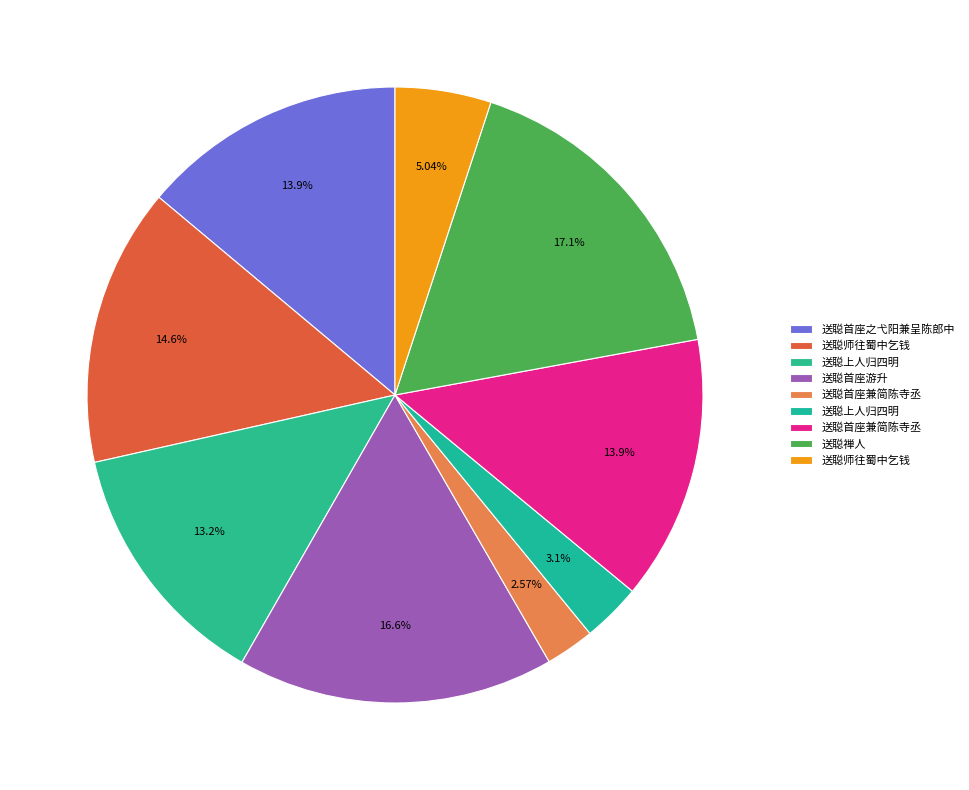

Does any single category account for the majority?

No